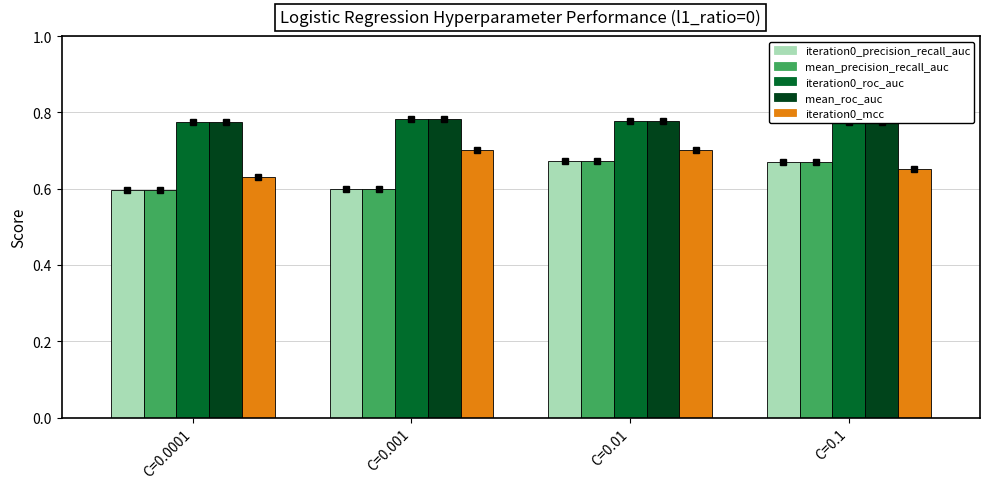

True or false: mean_roc_auc has a value of 0.8 at C=0.0001.

True